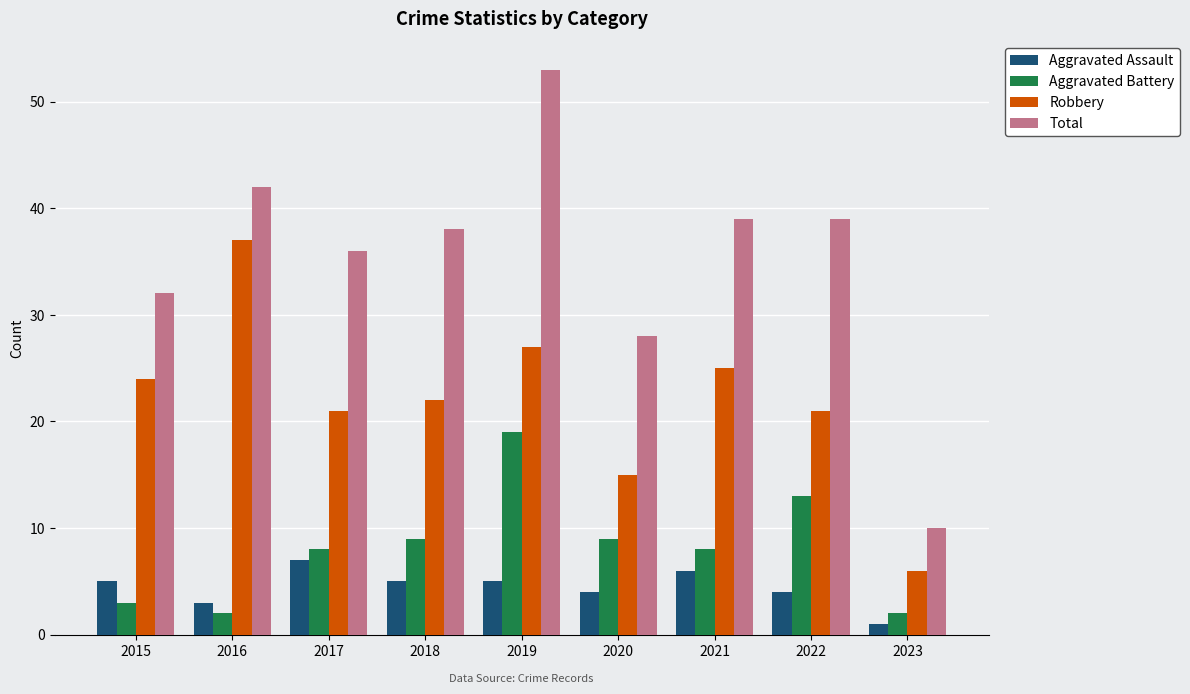

What is the difference between the Robbery values at 2023 and 2019?

21